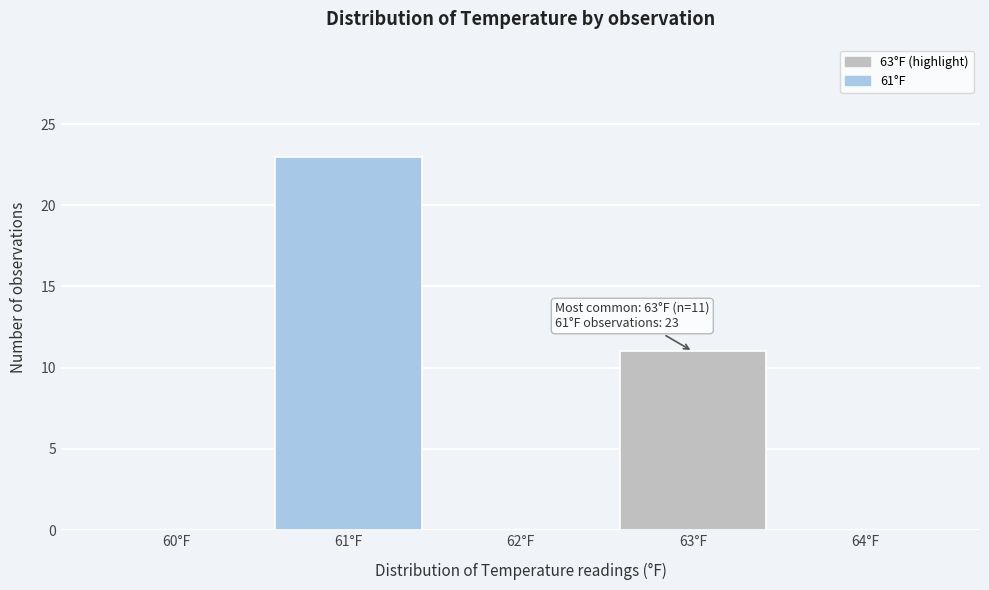

Over which range of the x-axis is the bar tallest?

60.5 to 61.5